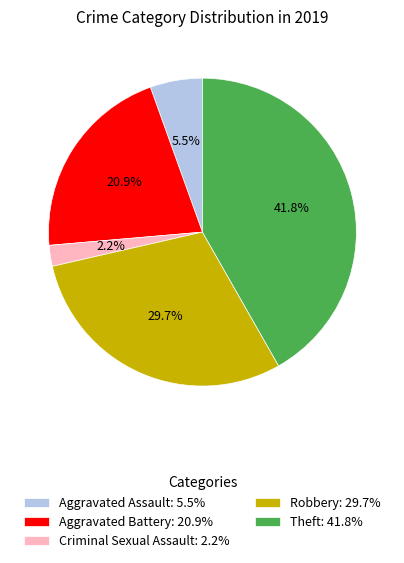

Count the number of slices in the pie.

5